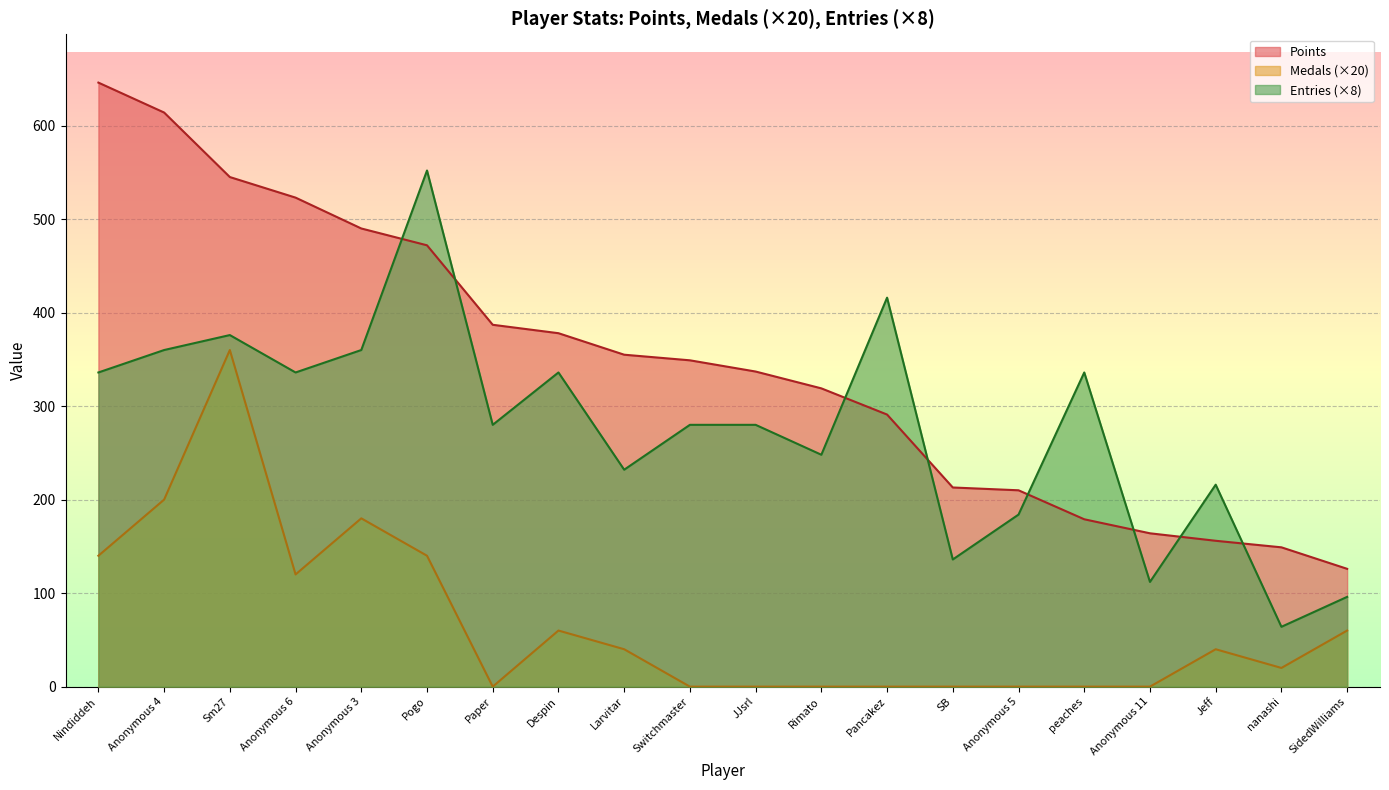

Reading right to left, list all the values displayed in this chart.

Points: 126	149	156	164	179	210	213	291	319	337	349	355	378	387	472	490	523	545	614	646
Medals: 60	20	40	0	0	0	0	0	0	0	0	40	60	0	140	180	120	360	200	140
Entries: 96	64	216	112	336	184	136	416	248	280	280	232	336	280	552	360	336	376	360	336